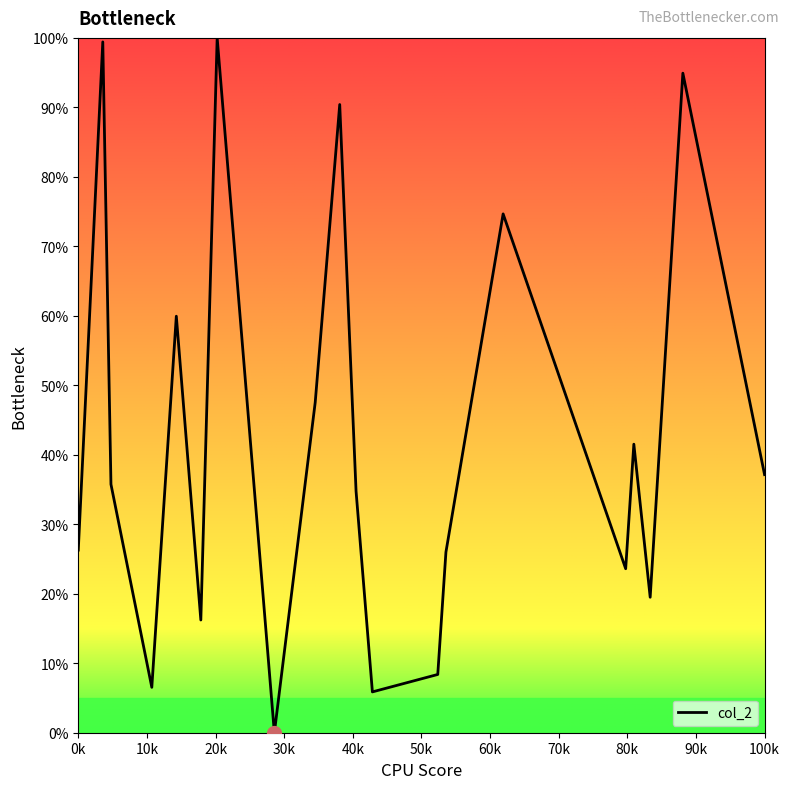

What is the greatest value displayed?

100.0